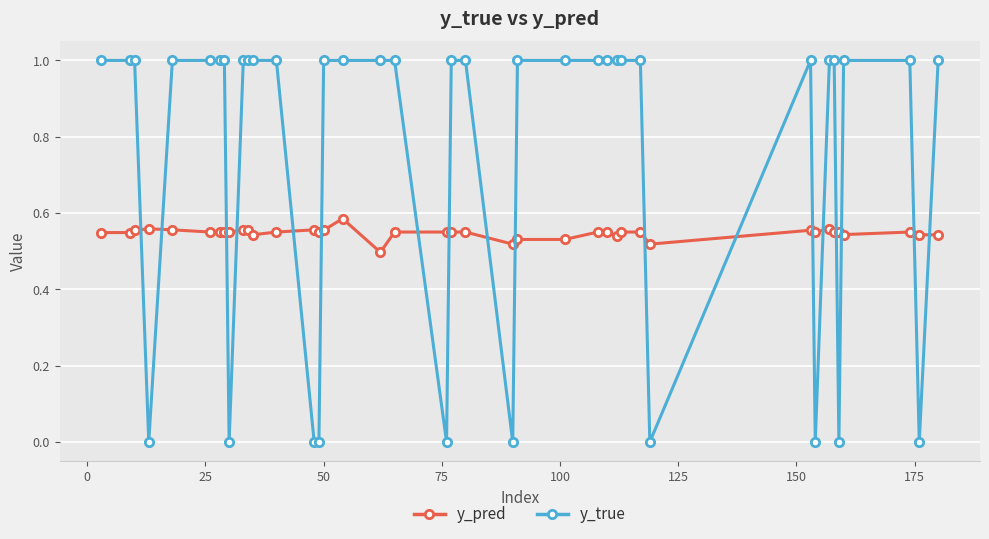

List the series in order of their peak value, lowest first.

y_pred, y_true